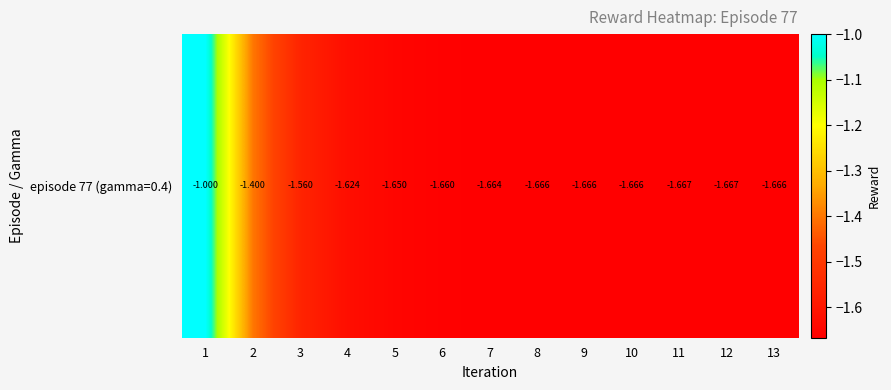

How many values are below -1?

12